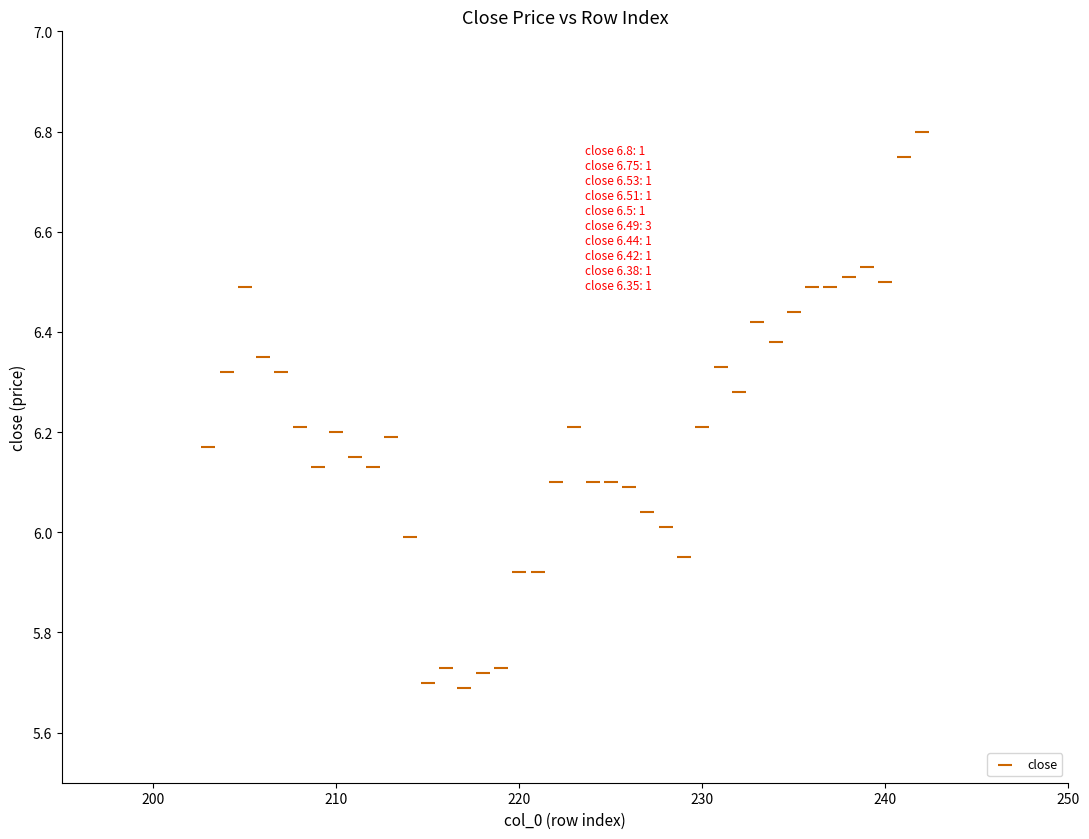

What is the range of Y values (max minus min)?

1.1